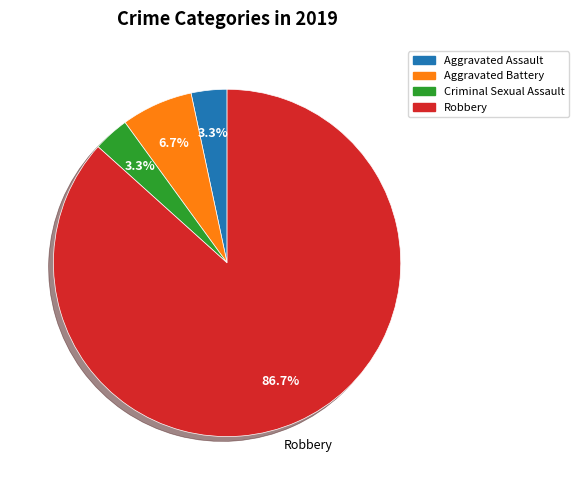

To the nearest percent, what portion does Aggravated Assault represent?

3%